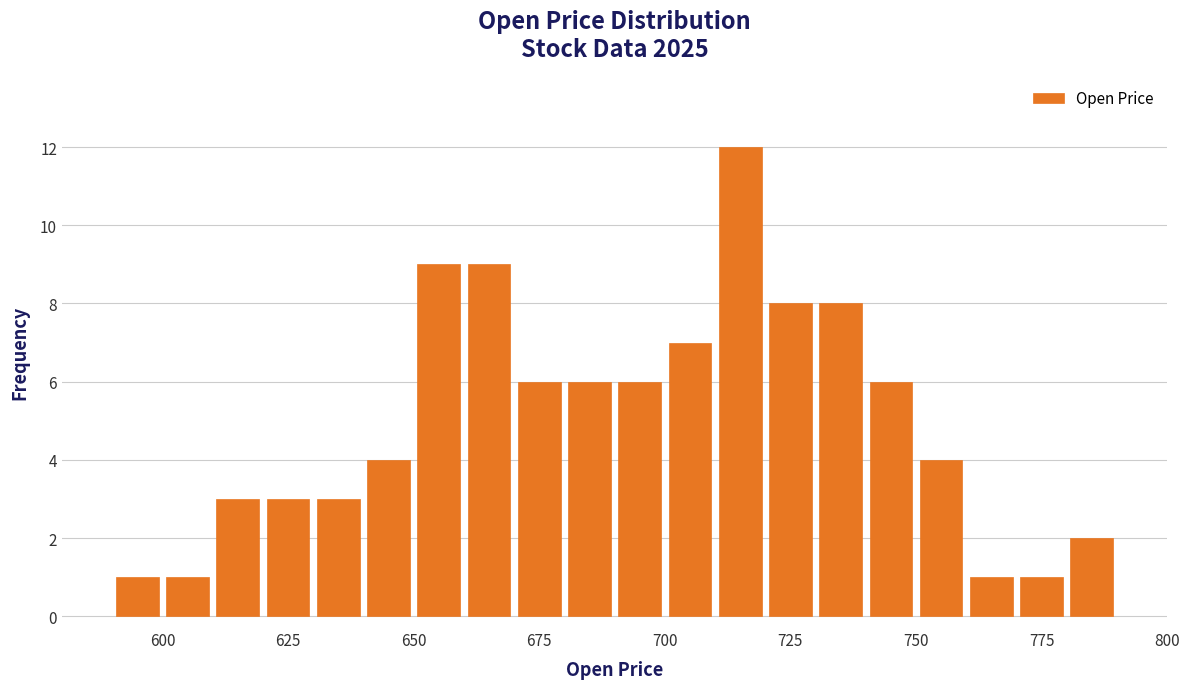

Read against the x-axis, roughly where is the centre of the tallest bar?

715